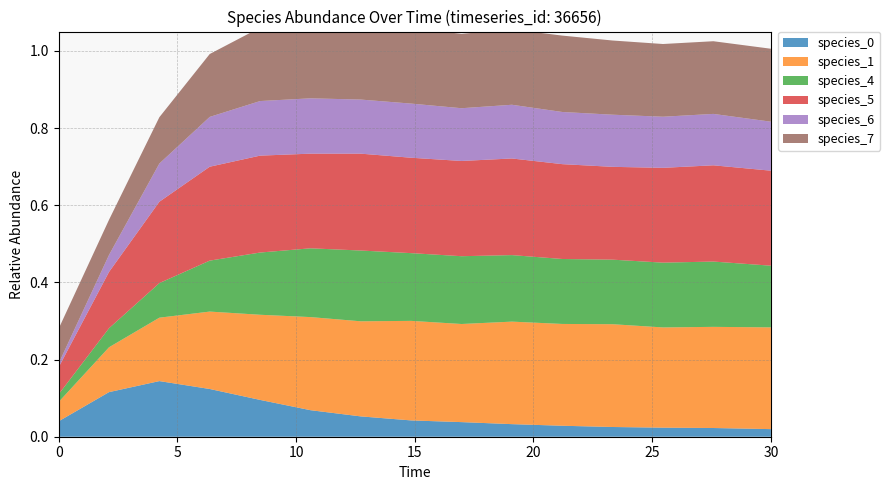

Reading left to right, what are all the values shown in this chart?

species_0: 0.0	0.1	0.1	0.1	0.1	0.1	0.1	0.0	0.0	0.0	0.0	0.0	0.0	0.0	0.0
species_1: 0.1	0.1	0.2	0.2	0.2	0.2	0.2	0.3	0.3	0.3	0.3	0.3	0.3	0.3	0.3
species_4: 0.0	0.0	0.1	0.1	0.2	0.2	0.2	0.2	0.2	0.2	0.2	0.2	0.2	0.2	0.2
species_5: 0.1	0.1	0.2	0.2	0.3	0.2	0.3	0.2	0.2	0.3	0.2	0.2	0.2	0.2	0.2
species_6: 0.0	0.0	0.1	0.1	0.1	0.1	0.1	0.1	0.1	0.1	0.1	0.1	0.1	0.1	0.1
species_7: 0.1	0.1	0.1	0.2	0.2	0.2	0.2	0.2	0.2	0.2	0.2	0.2	0.2	0.2	0.2